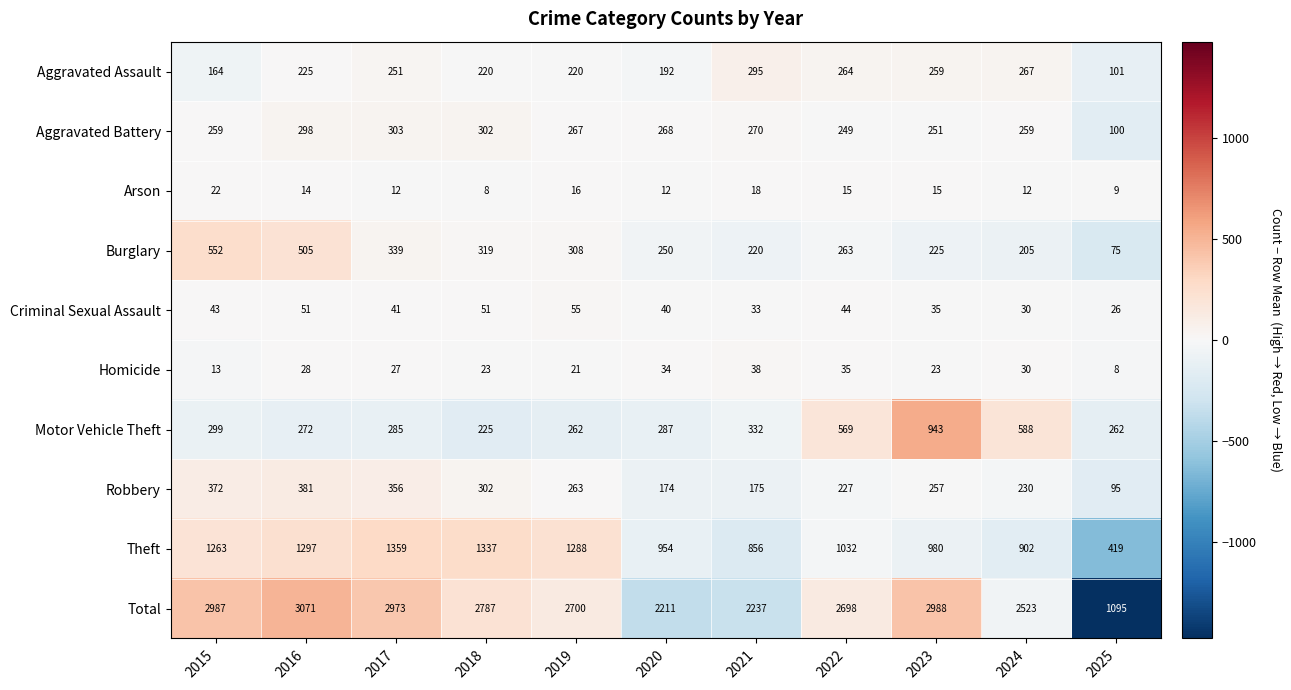

Is it true that Burglary equals 183 at 2017?

False